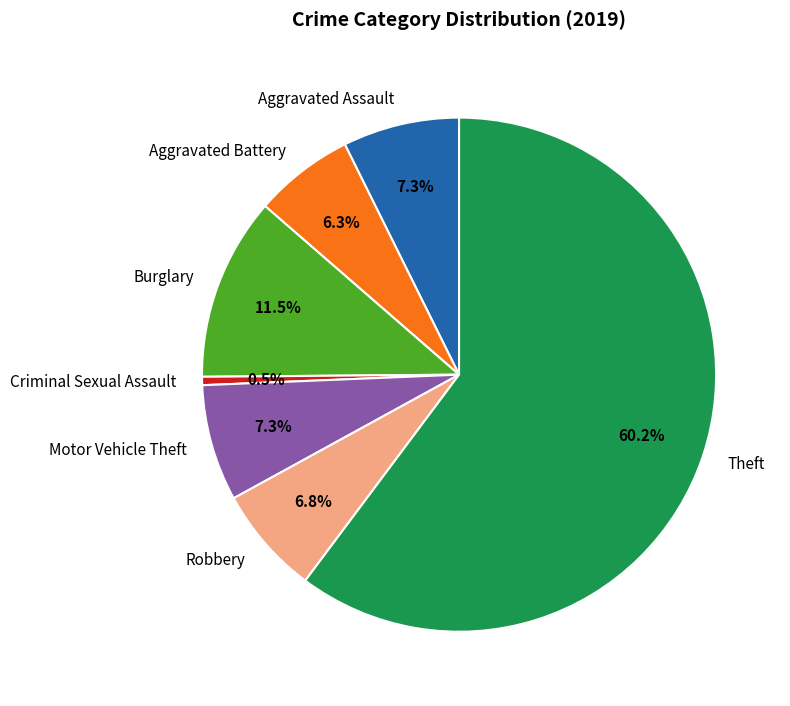

How much of the chart is everything except Robbery?

93.2%